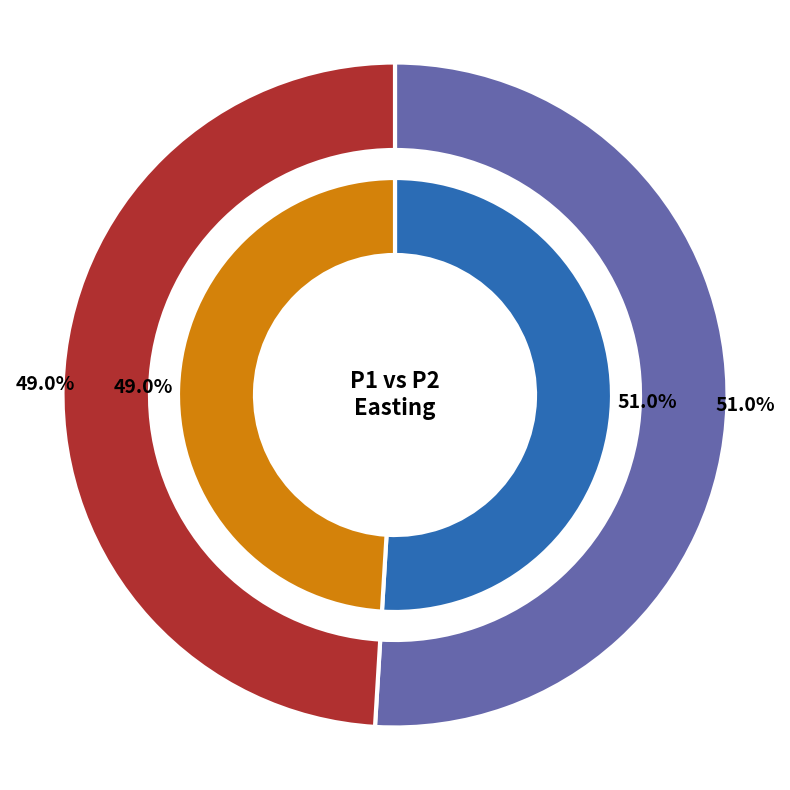

Is the sum of P2 and P1 greater than half?

Yes